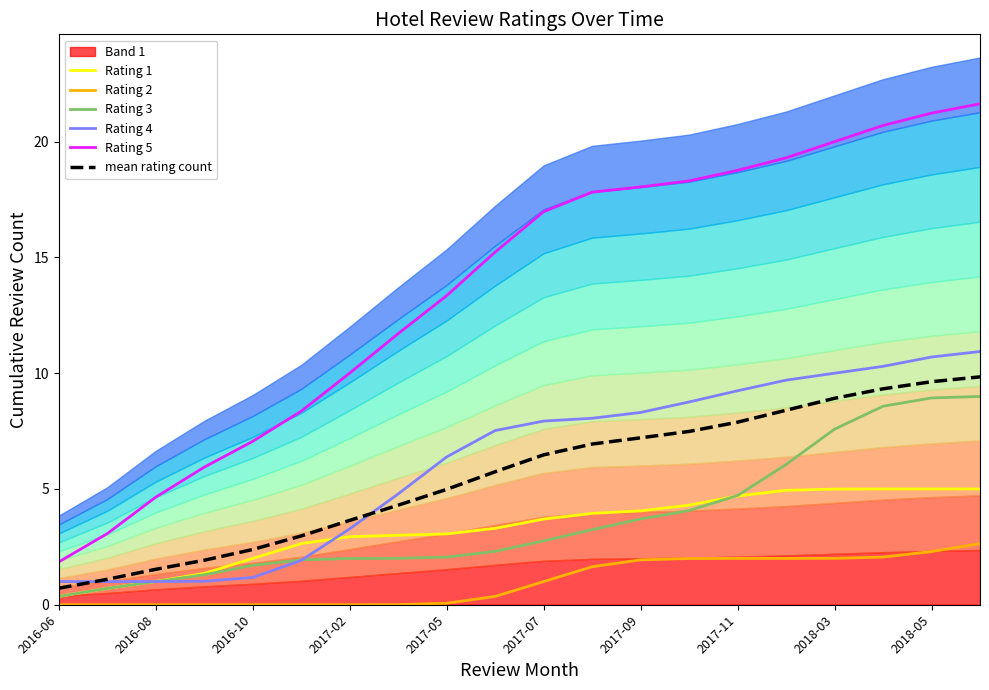

Which series has the largest total across all categories?

Rating 5